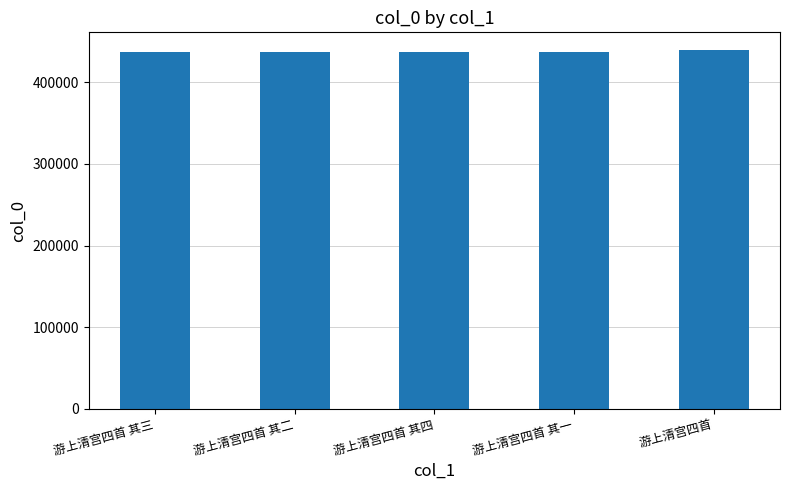

What is the sum of the values at 游上清宫四首 其四 and 游上清宫四首 其三?

875323